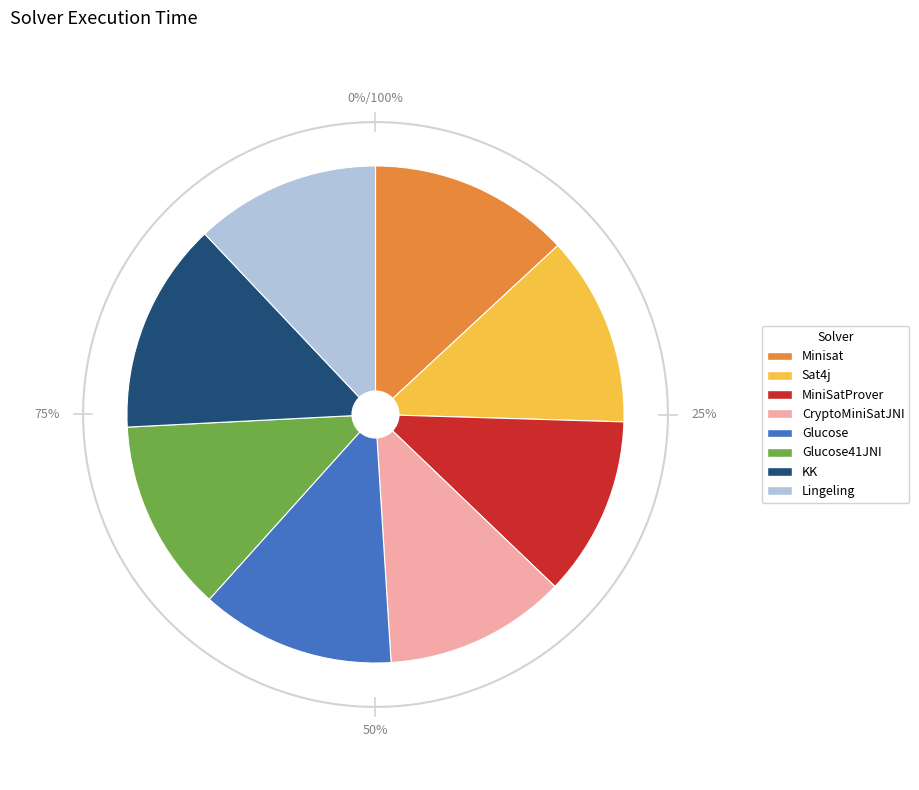

How many segments does this pie chart have?

8